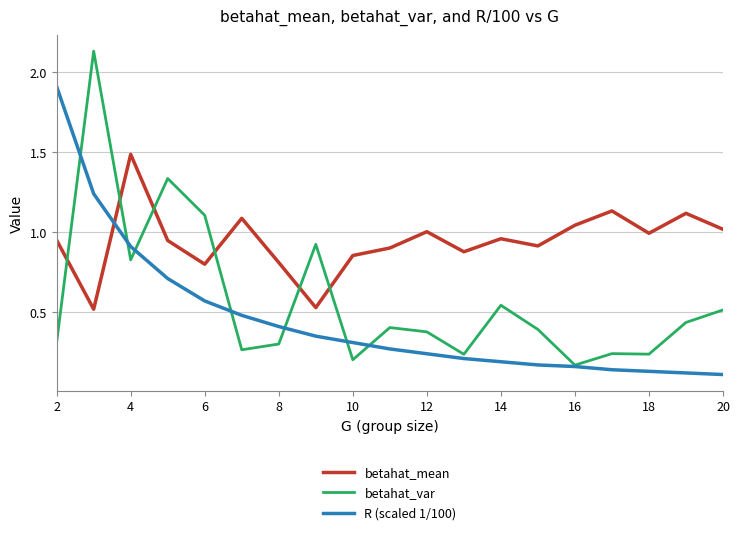

How many times do betahat_var and betahat_mean cross each other?

6